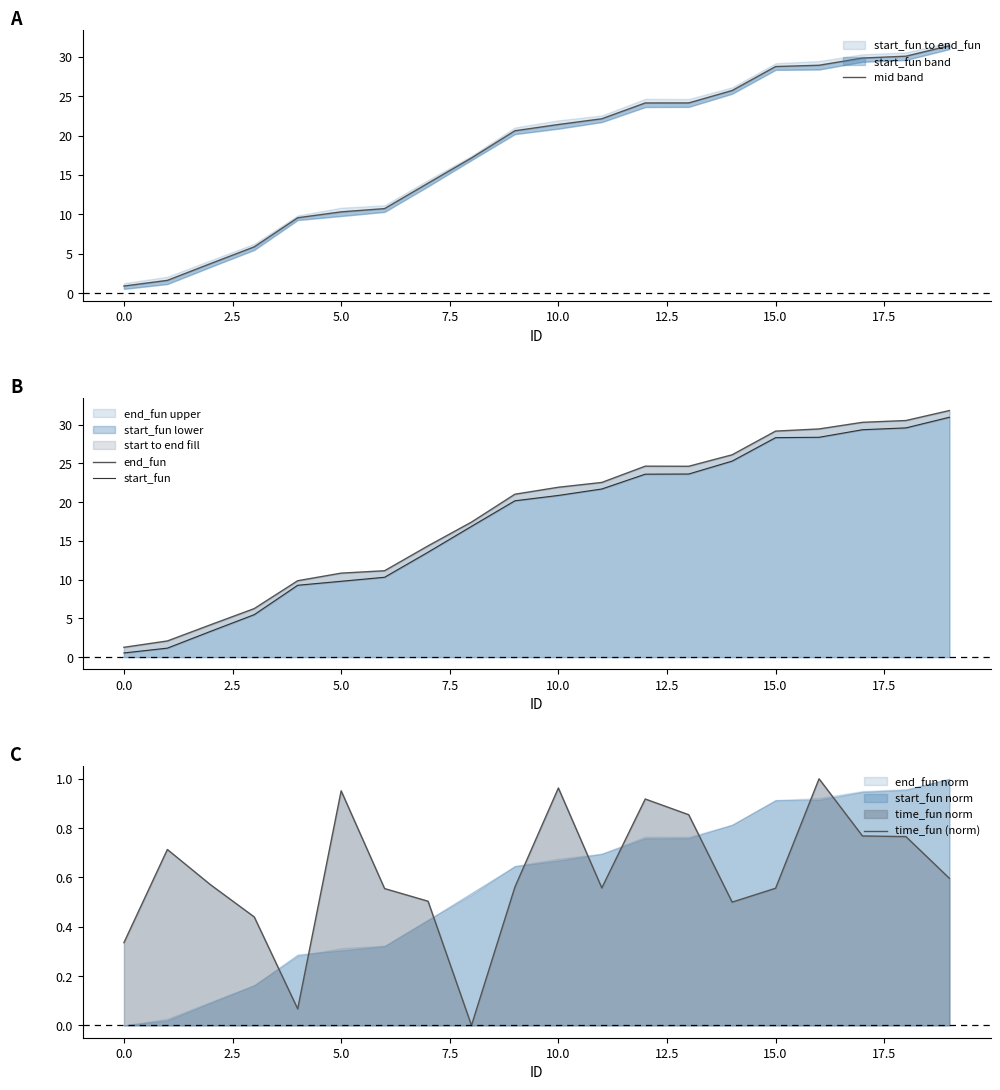

What is the difference between the maximum and minimum values in the mid band series?

30.5